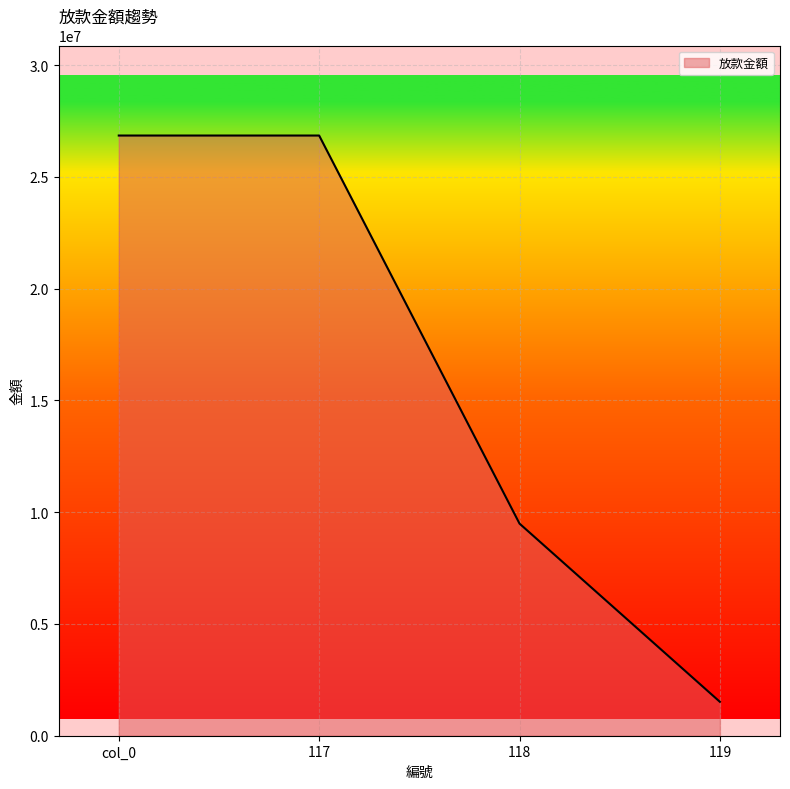

What is the sum of the values at 117 and 119?

28367480